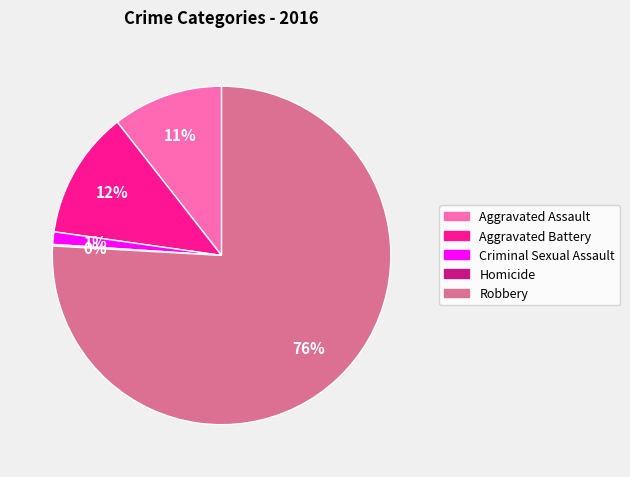

Which slice represents more than half of the pie?

Robbery